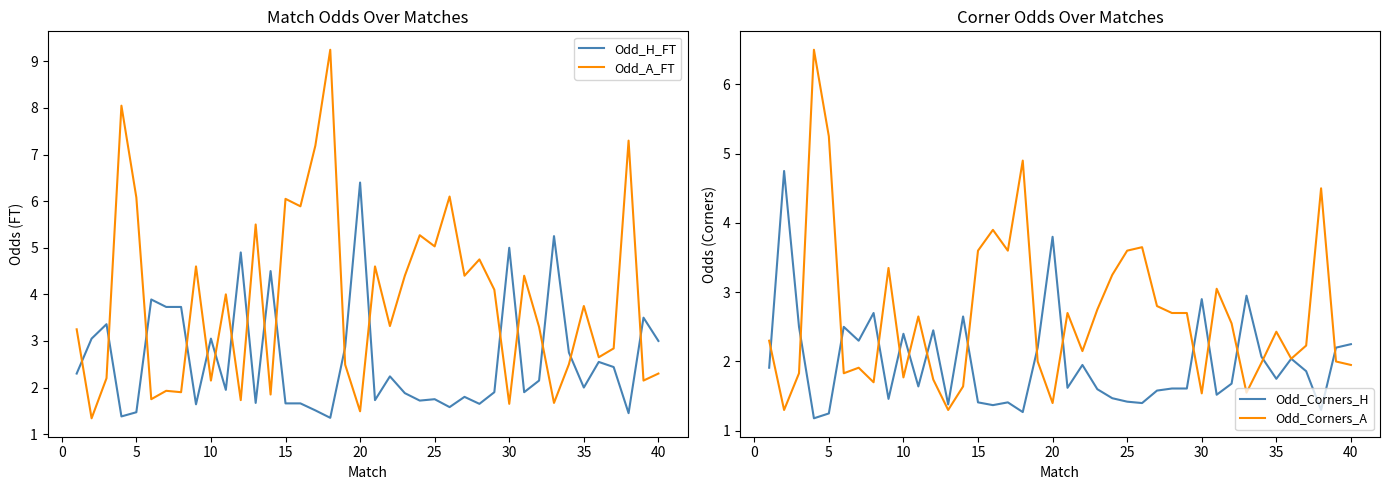

Reading right to left, extract all data points from this chart.

Odd_H_FT: 3.0	3.5	1.4	2.4	2.5	2.0	2.8	5.2	2.1	1.9	5.0	1.9	1.6	1.8	1.6	1.8	1.7	1.9	2.2	1.7	6.4	2.9	1.4	1.5	1.7	1.7	4.5	1.7	4.9	1.9	3.0	1.6	3.7	3.7	3.9	1.5	1.4	3.4	3.0	2.3
Odd_A_FT: 2.3	2.1	7.3	2.8	2.6	3.8	2.5	1.7	3.3	4.4	1.6	4.1	4.8	4.4	6.1	5.0	5.3	4.4	3.3	4.6	1.5	2.5	9.2	7.2	5.9	6.0	1.9	5.5	1.7	4.0	2.1	4.6	1.9	1.9	1.8	6.1	8.1	2.2	1.3	3.2
Odd_Corners_H: 2.2	2.2	1.3	1.9	2.0	1.8	2.1	3.0	1.7	1.5	2.9	1.6	1.6	1.6	1.4	1.4	1.5	1.6	1.9	1.6	3.8	2.2	1.3	1.4	1.4	1.4	2.6	1.4	2.5	1.6	2.4	1.5	2.7	2.3	2.5	1.2	1.2	2.5	4.8	1.9
Odd_Corners_A: 1.9	2.0	4.5	2.2	2.0	2.4	2.0	1.6	2.5	3.0	1.5	2.7	2.7	2.8	3.6	3.6	3.2	2.8	2.1	2.7	1.4	2.0	4.9	3.6	3.9	3.6	1.6	1.3	1.7	2.6	1.8	3.4	1.7	1.9	1.8	5.2	6.5	1.8	1.3	2.3